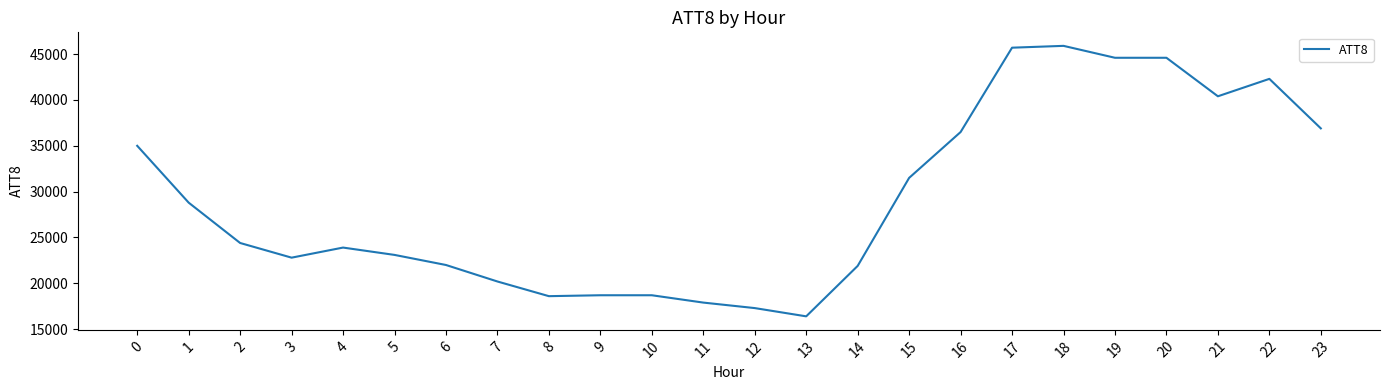

What value does the data have at 23, to the nearest 100?

36900